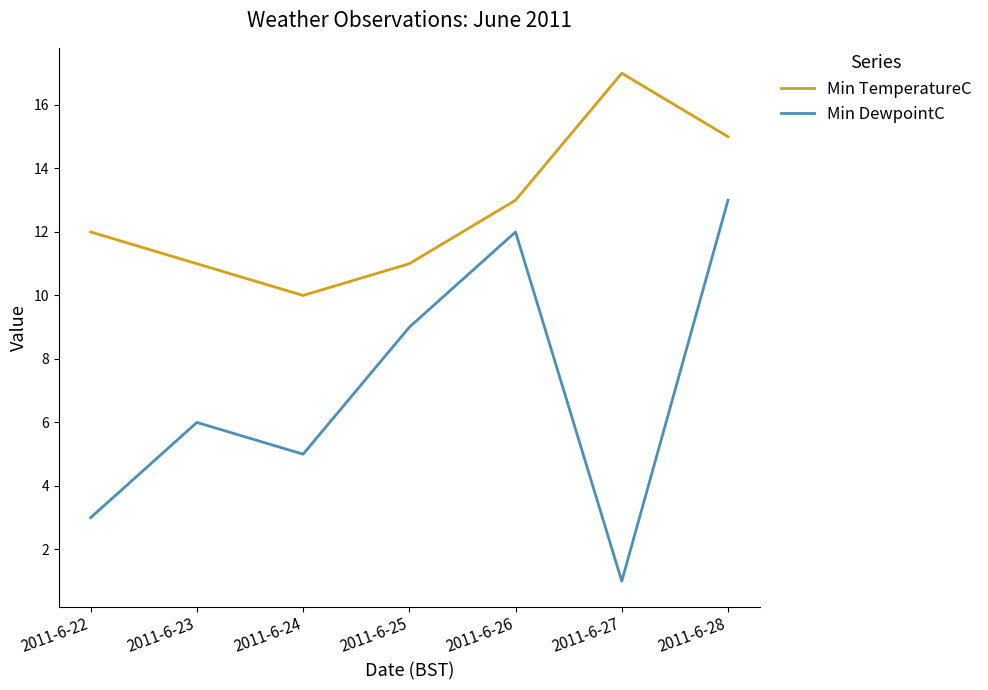

Which series changed the most between 2011-6-23 and 2011-6-26?

Min DewpointC